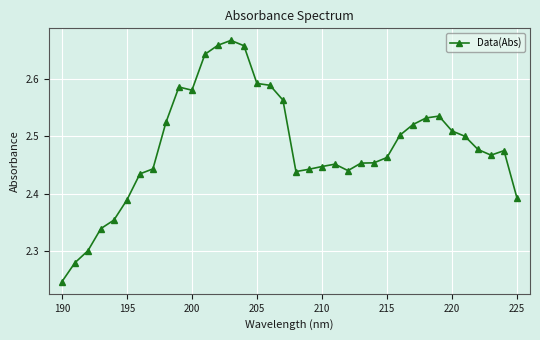

True or false: the data has more than 0 interior local peaks.

True